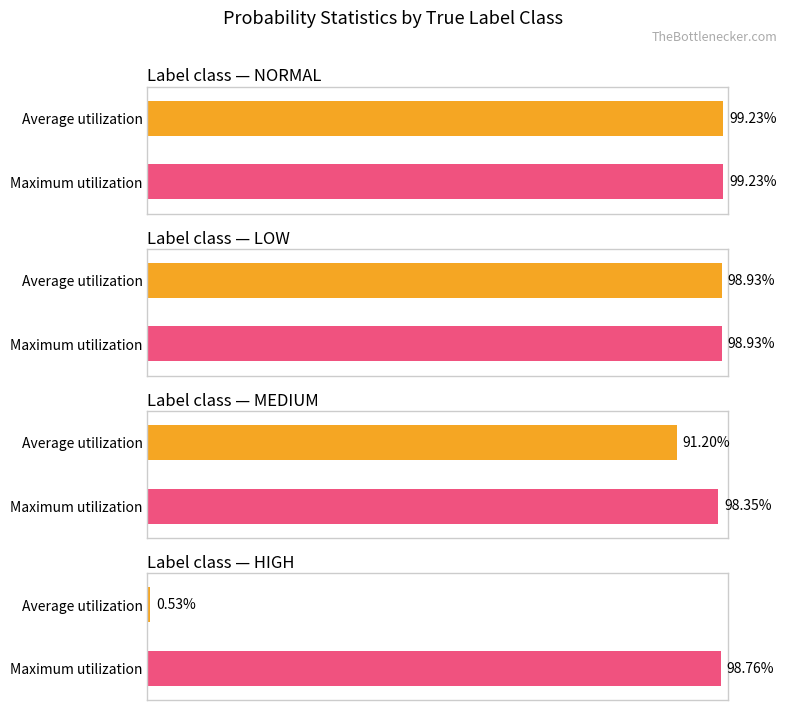

Which label corresponds to the largest value in the chart?

normal